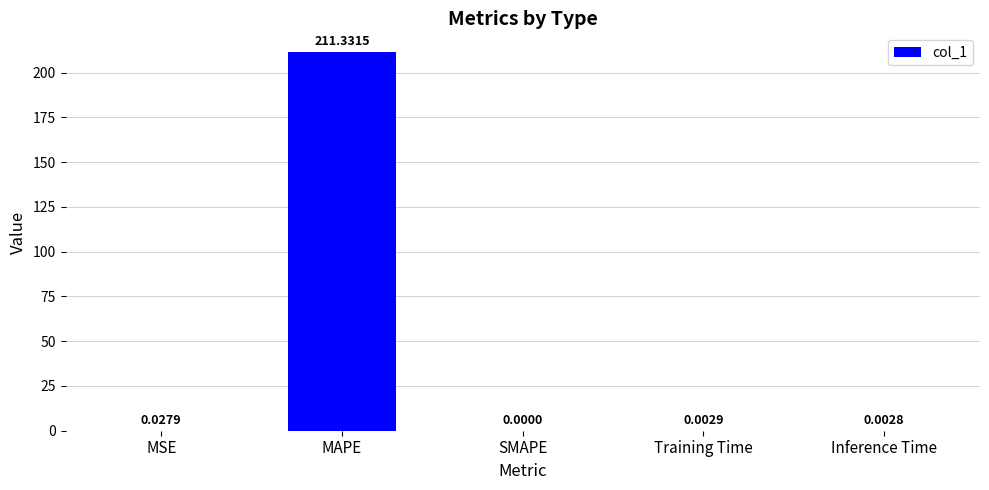

Which label corresponds to the largest value in the chart?

MAPE